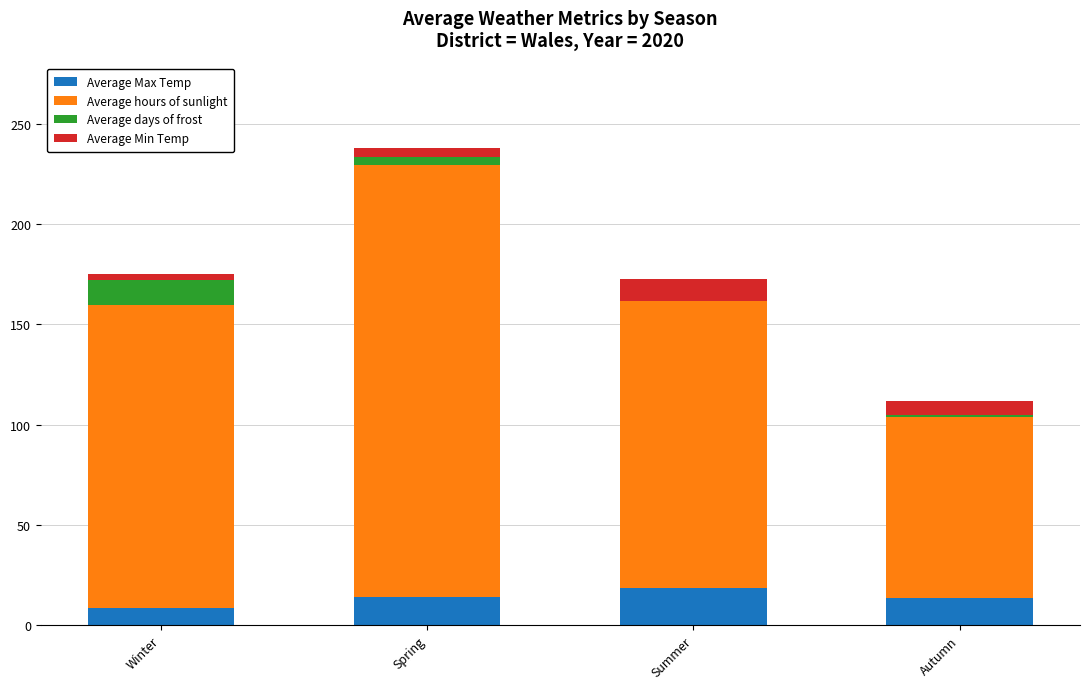

Are the bars grouped side by side (vs. stacked)?

No